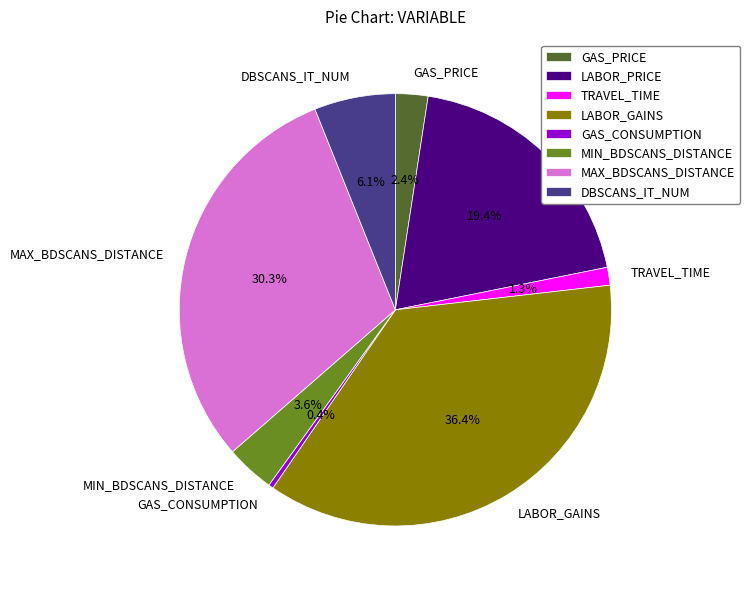

True or false: TRAVEL_TIME accounts for 11% of the total.

False